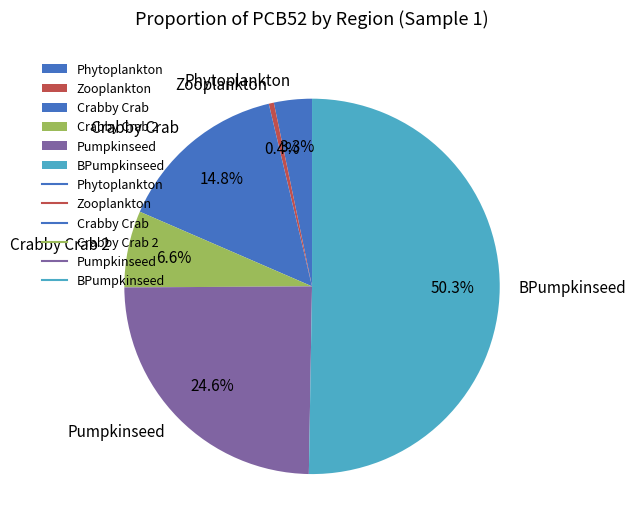

How many slices are in this pie chart?

6